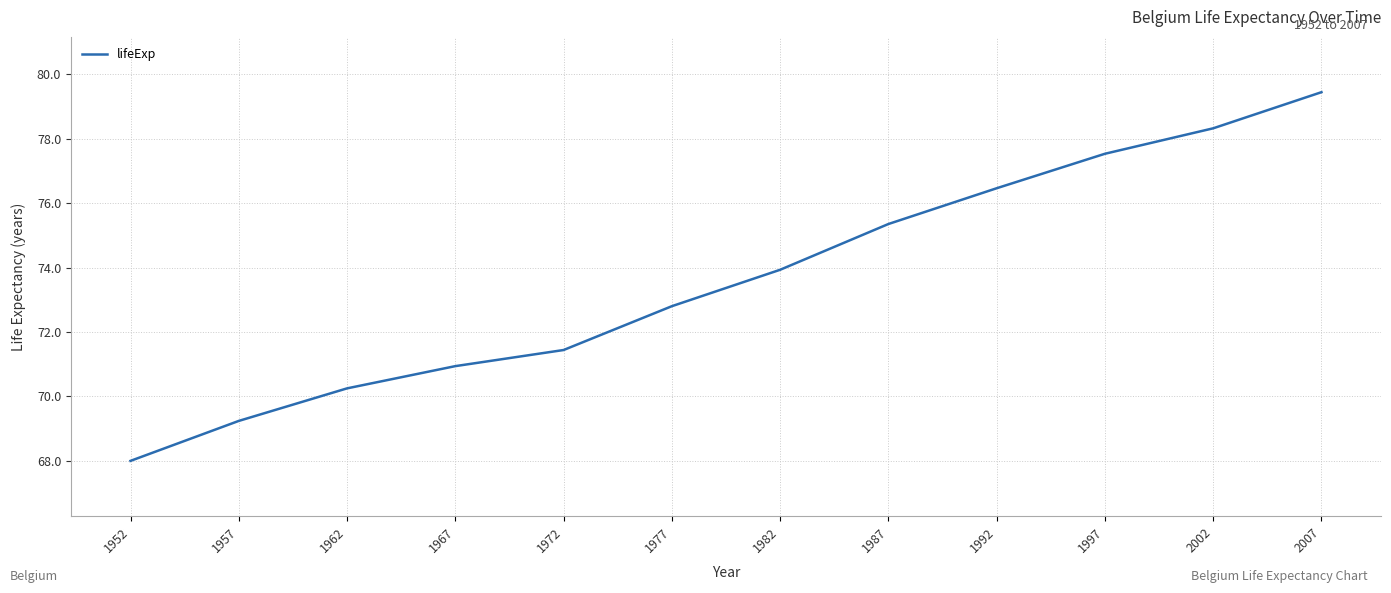

True or false: the data has more than 2 interior local peaks.

False